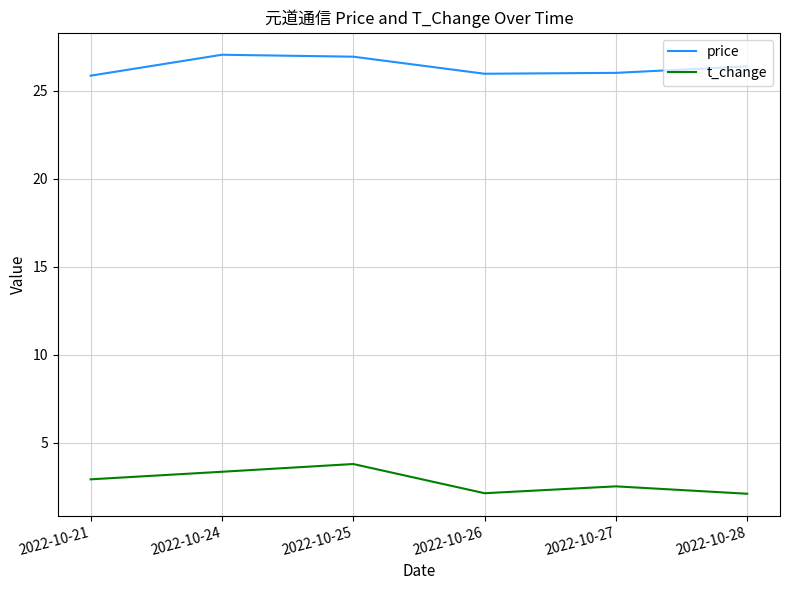

What is the minimum value shown in the chart?

2.1